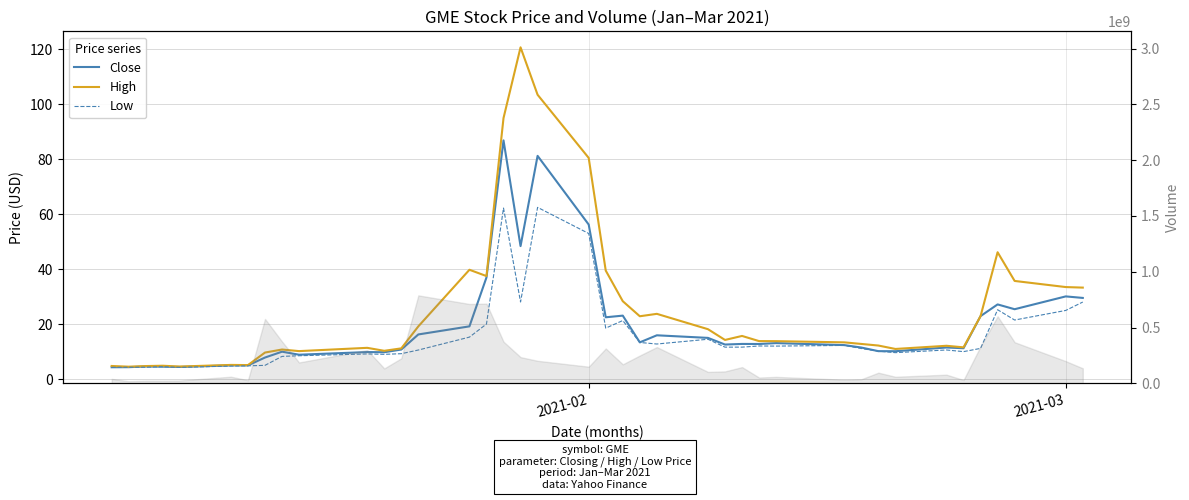

What is the maximum value shown in the chart?

120.8